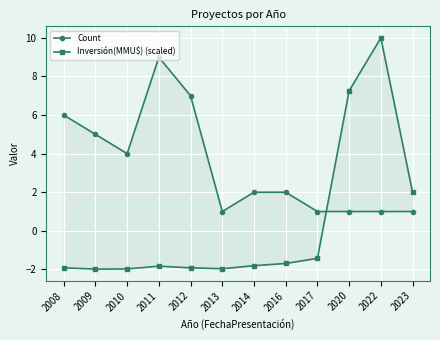

At which category does Count reach its first local valley?

2010